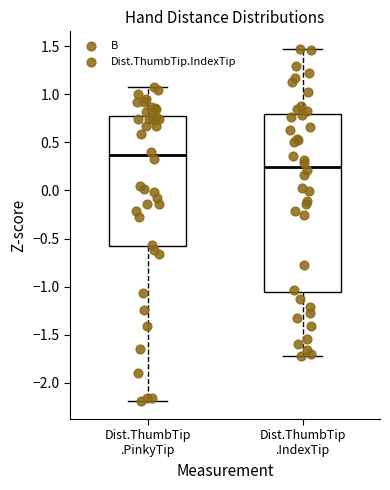

Which box has the lowest median line?

Dist.ThumbTip .IndexTip